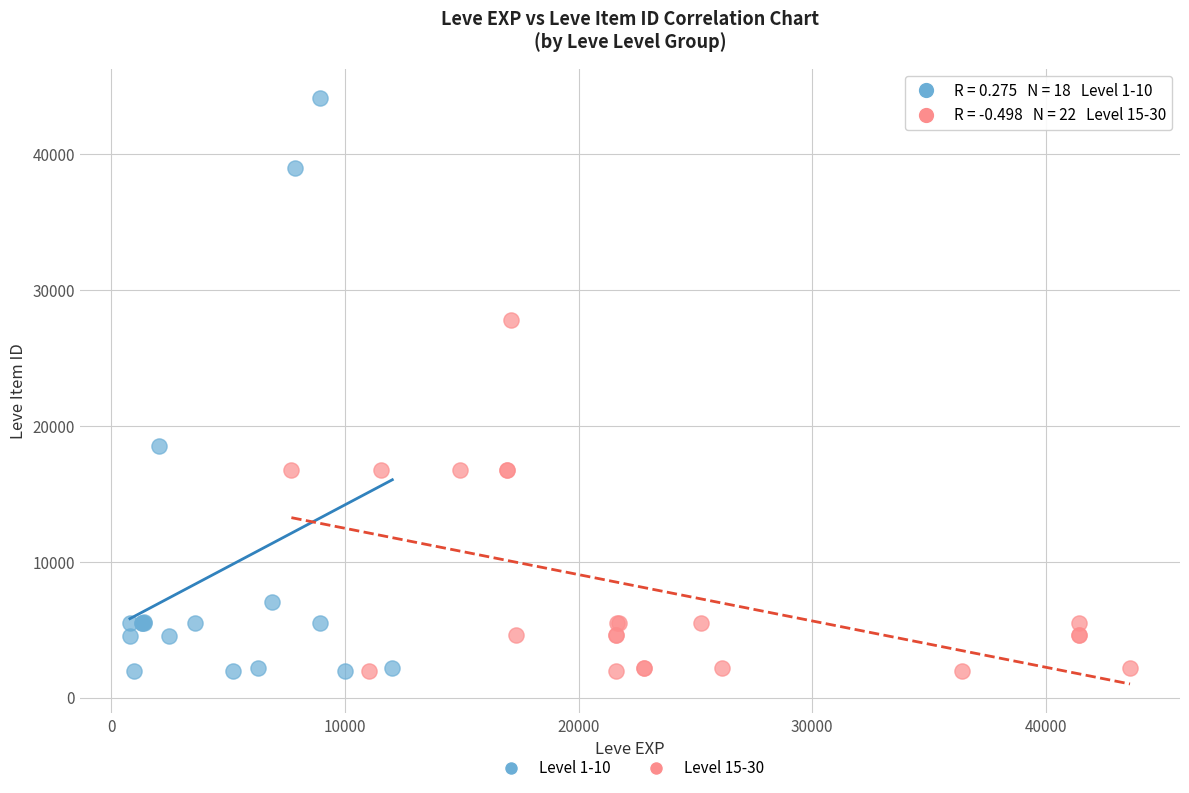

Which series reaches the maximum Y coordinate?

Level 1-10